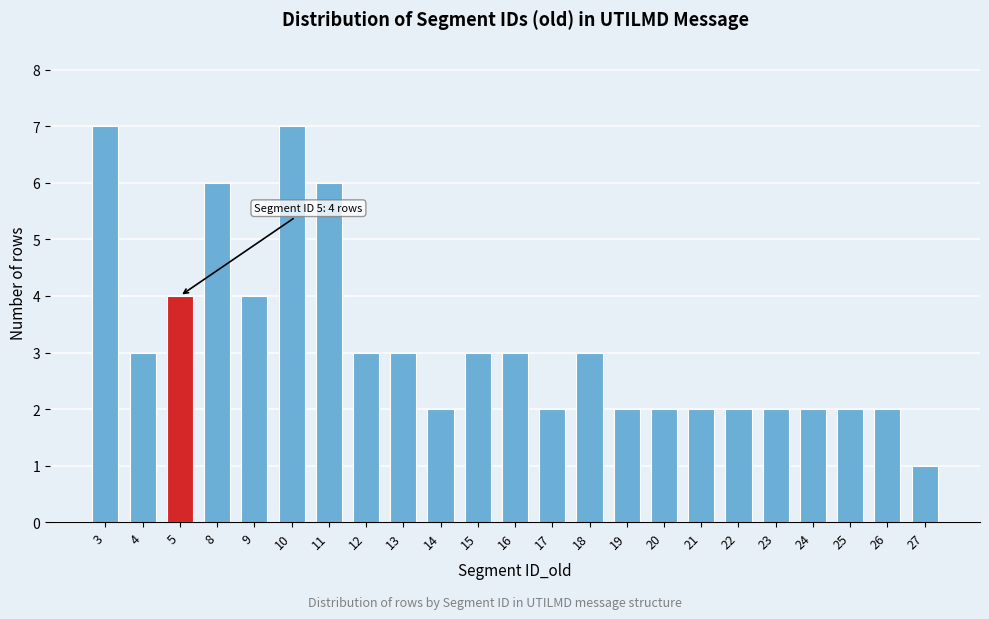

Reading left to right, transcribe all the data shown in this chart.

7	3	4	6	4	7	6	3	3	2	3	3	2	3	2	2	2	2	2	2	2	2	1